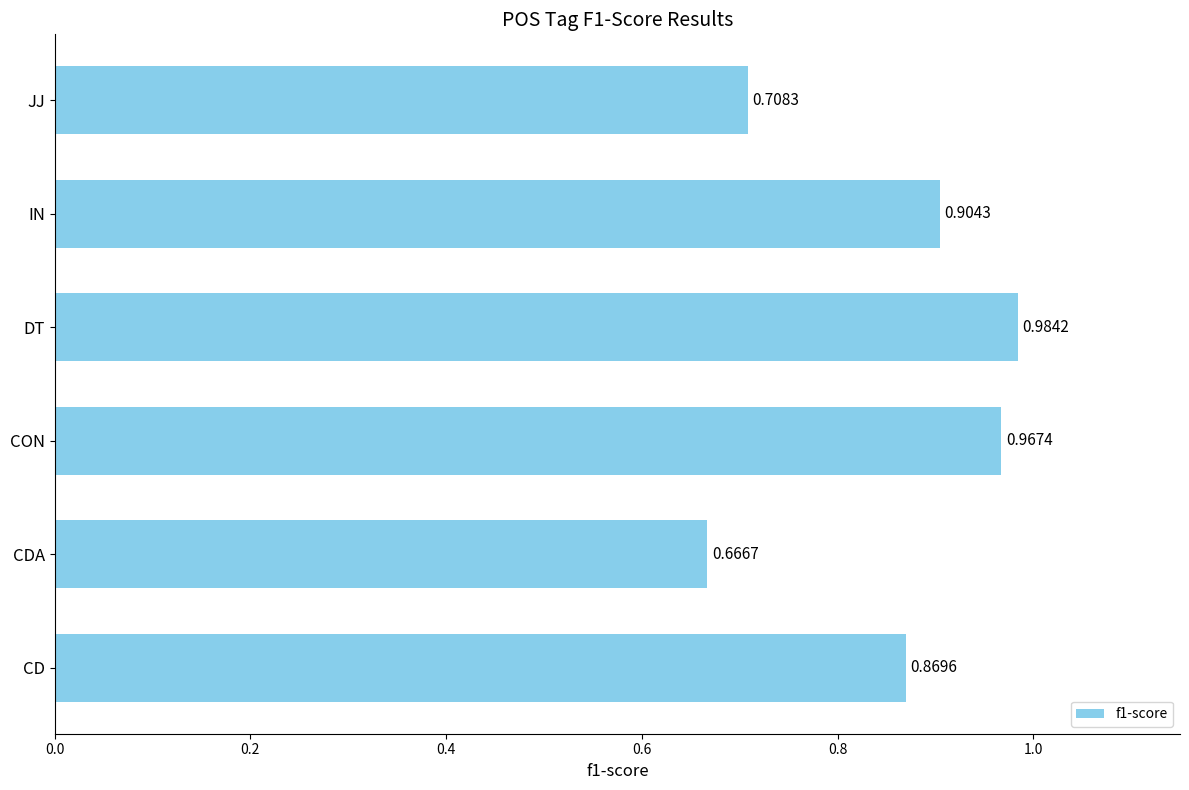

What is the difference between the second highest and second lowest values?

0.3